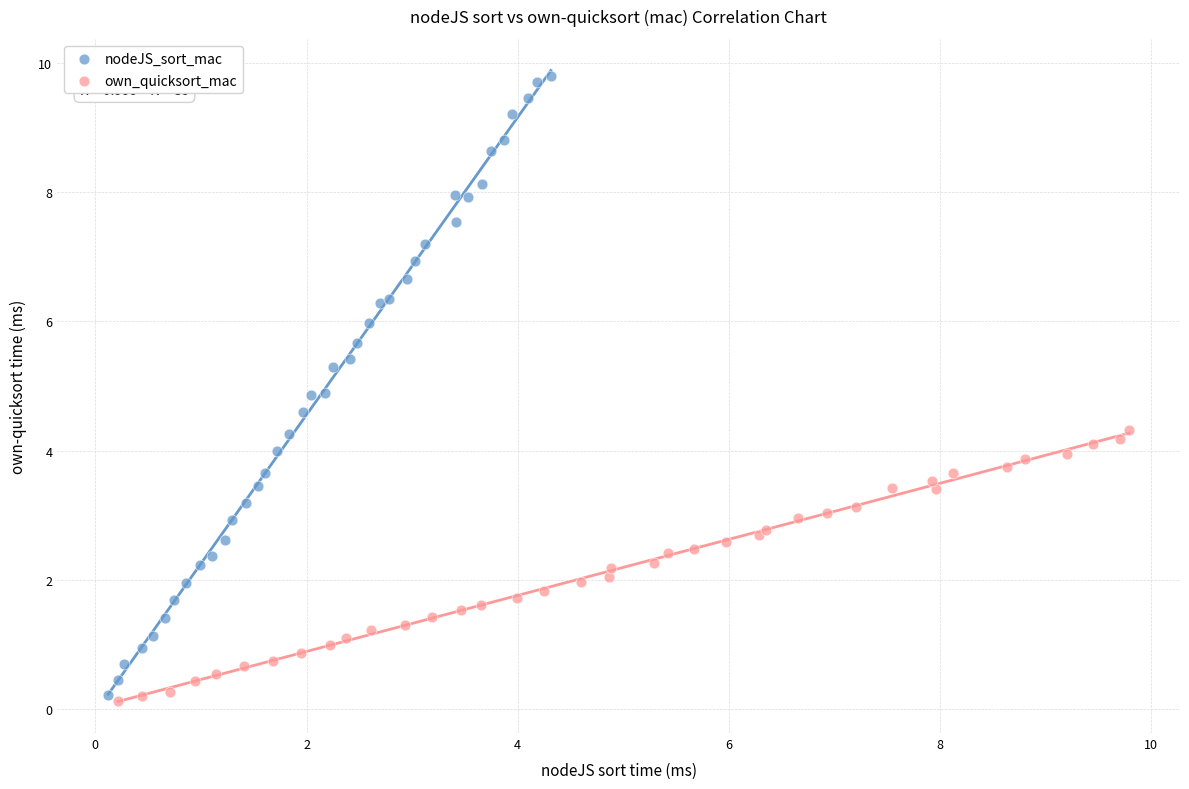

What are all the series names shown in the legend?

nodeJS_sort_mac, own_quicksort_mac